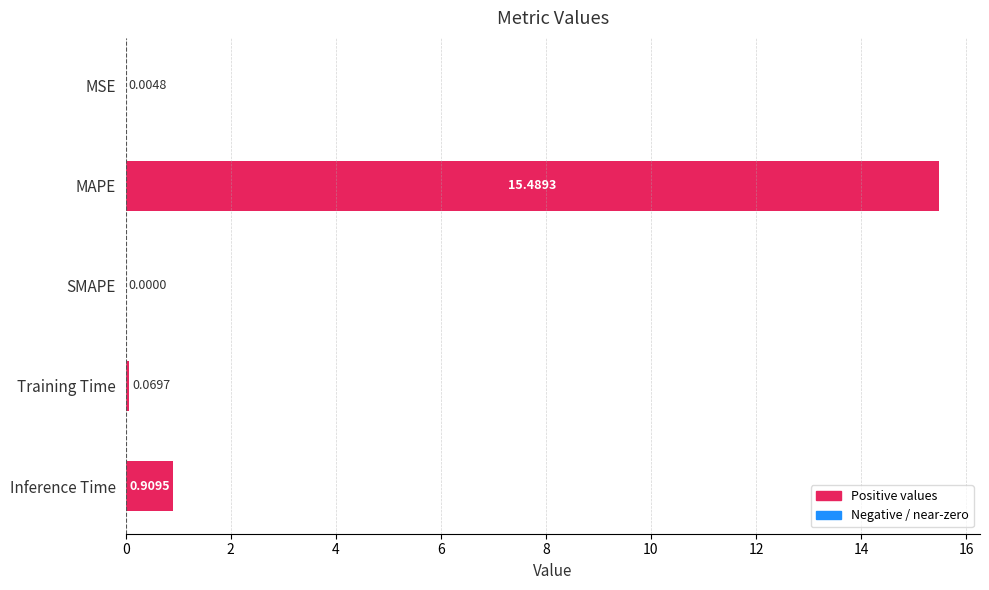

Where is the data nearest to the value 7?

Inference Time